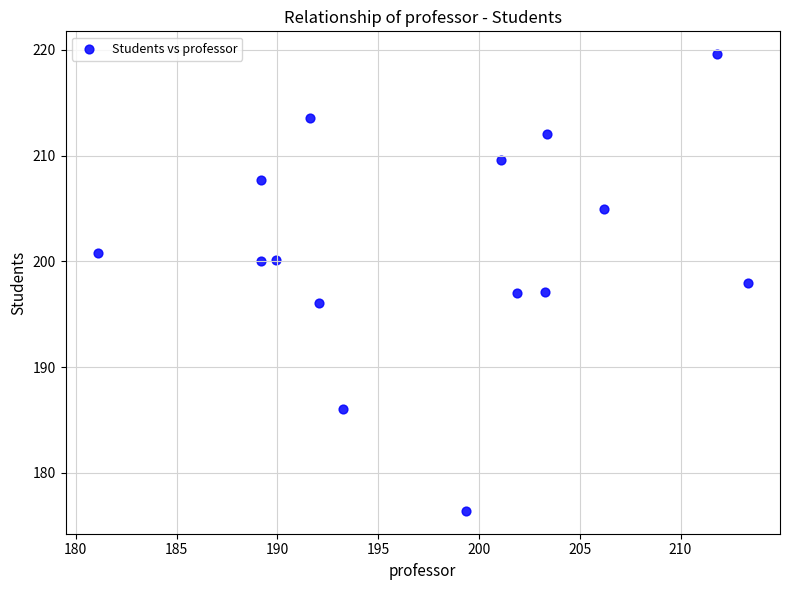

What is the range of X values (max minus min)?

32.2